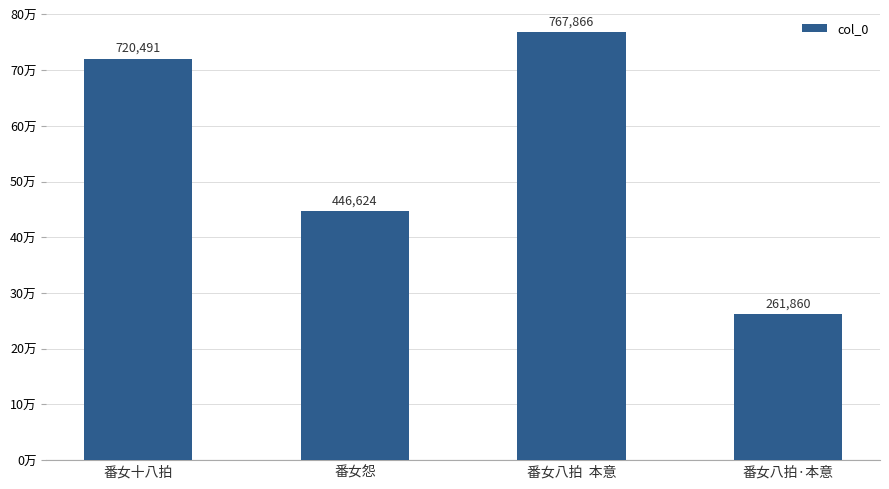

Are the bars horizontal?

No